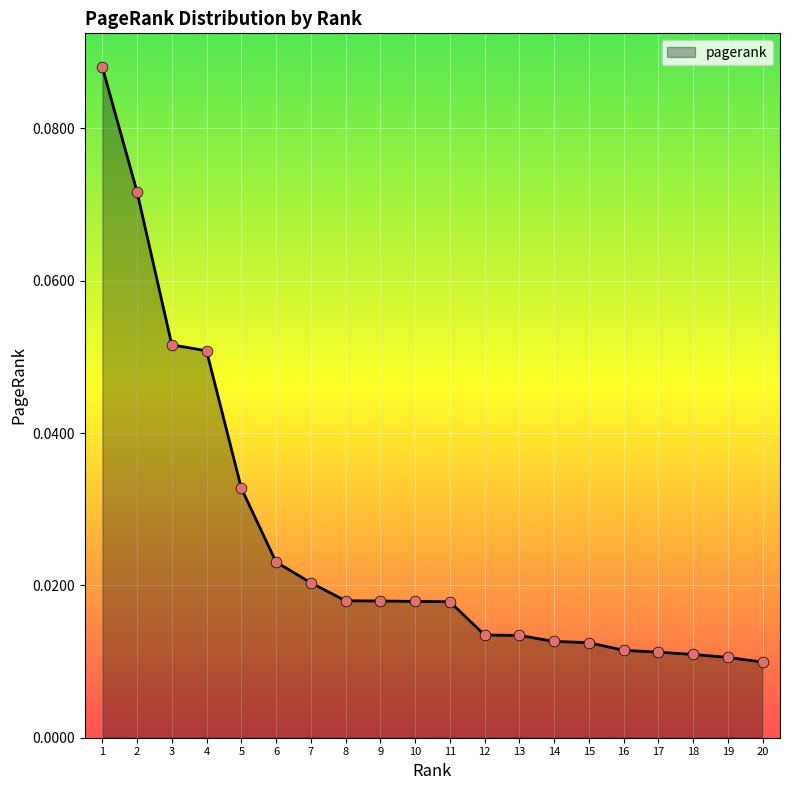

Between 16 and 14, which is larger?

14